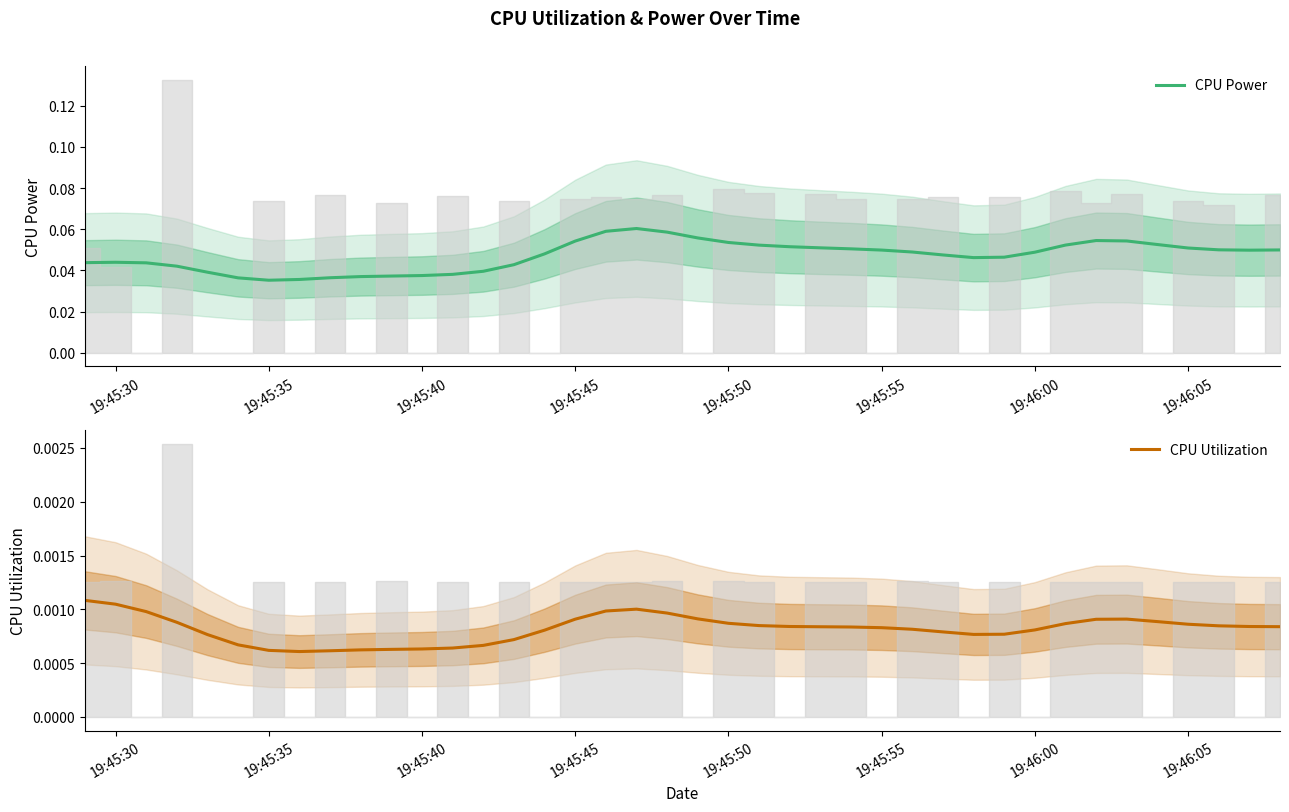

What is the maximum value shown in the chart?

0.1